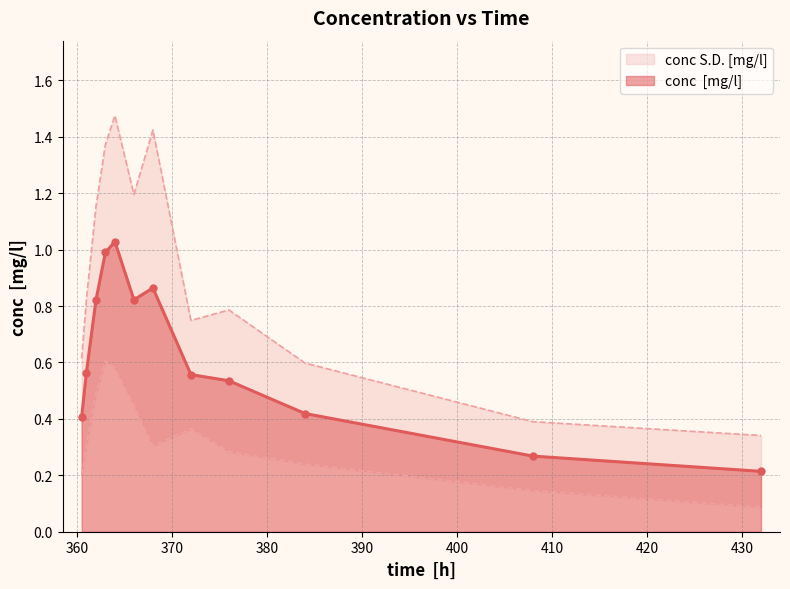

How many lines are shown in the chart?

1